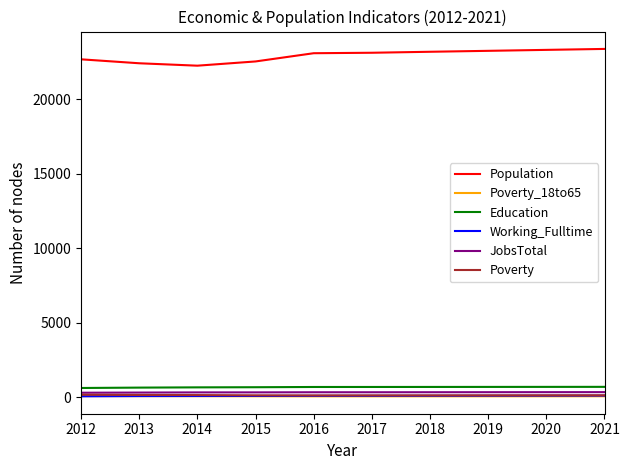

What are all the series names shown in the legend?

Population, Poverty_18to65, Education, Working_Fulltime, JobsTotal, Poverty